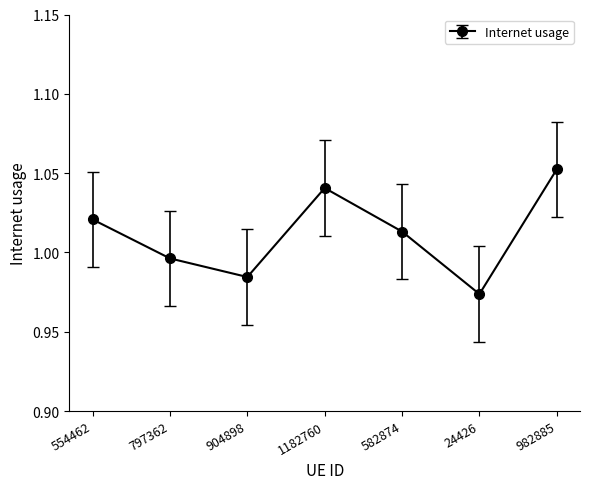

What is the label of the 5th point from the right?

904898